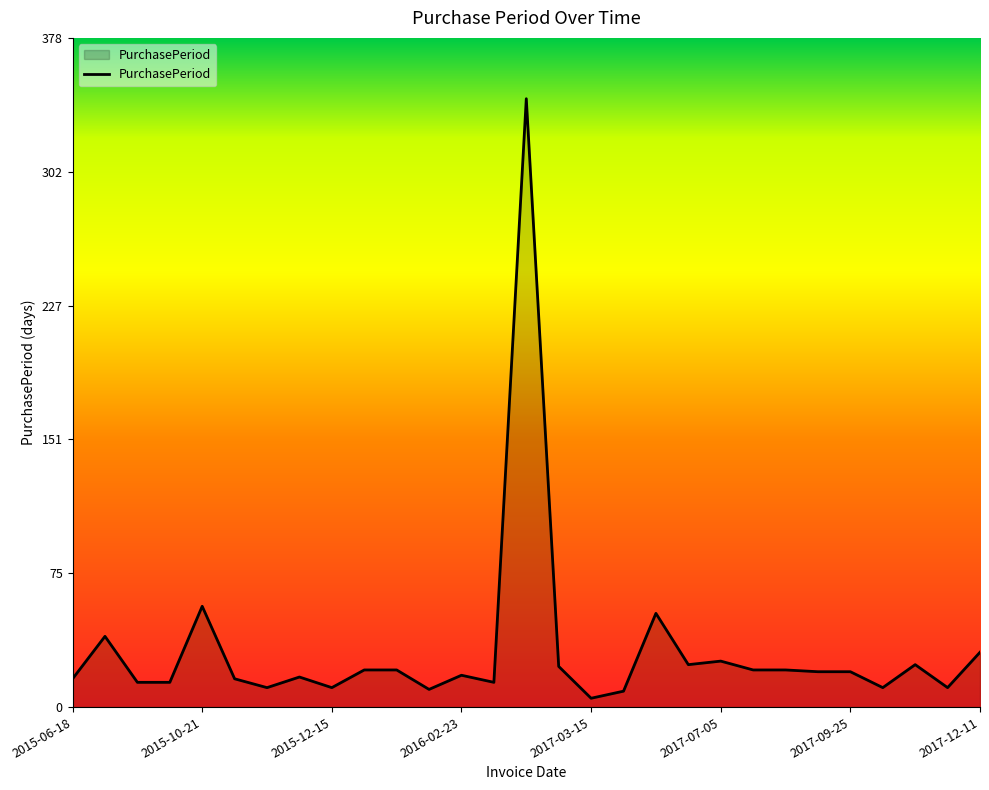

How many lines are shown in the chart?

1